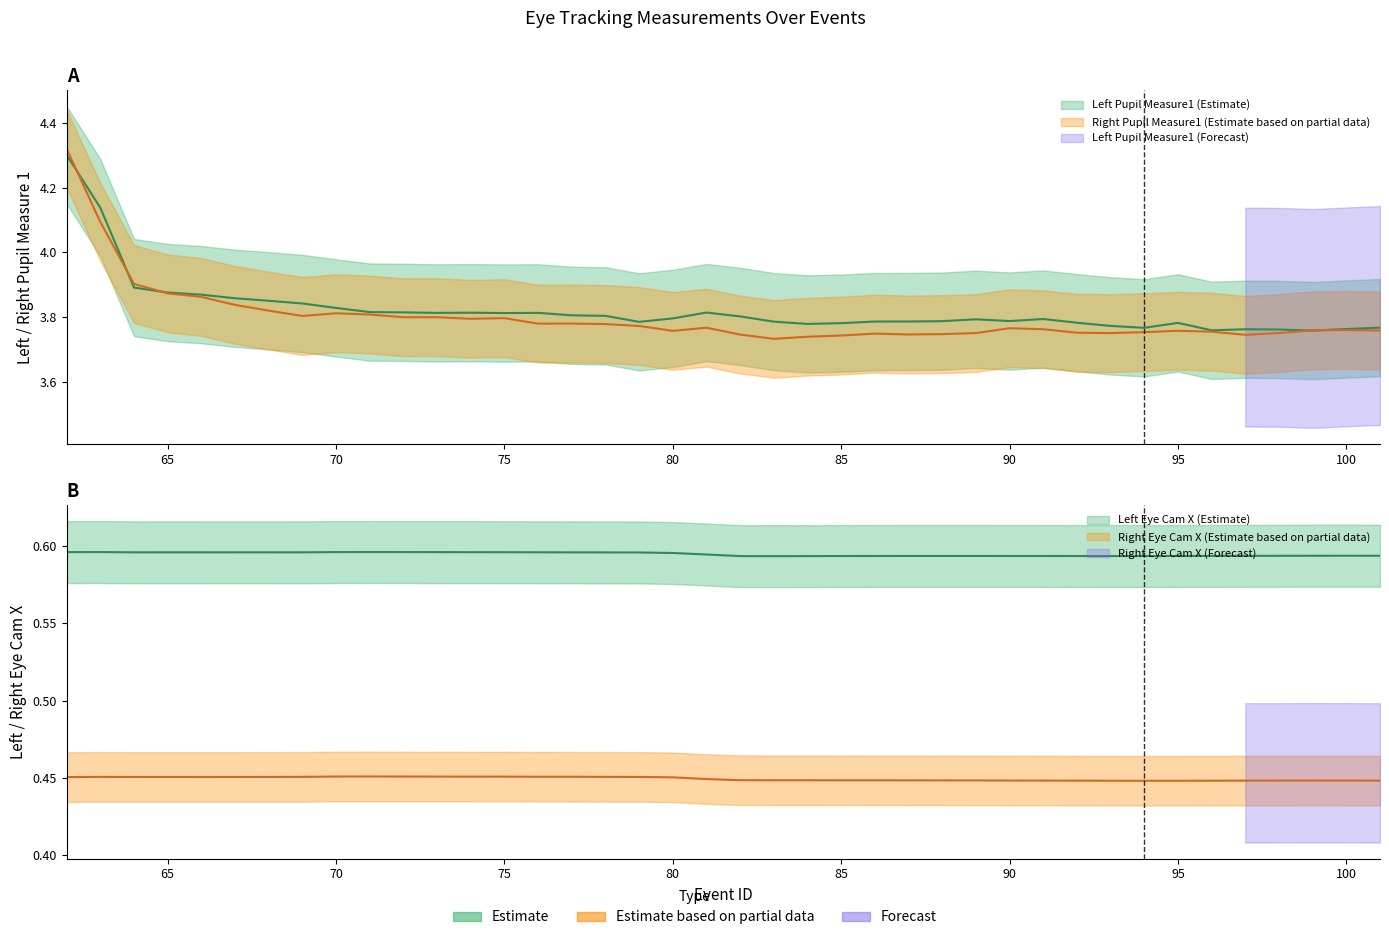

At which category does right_pupil_measure1 reach its first local valley?

69